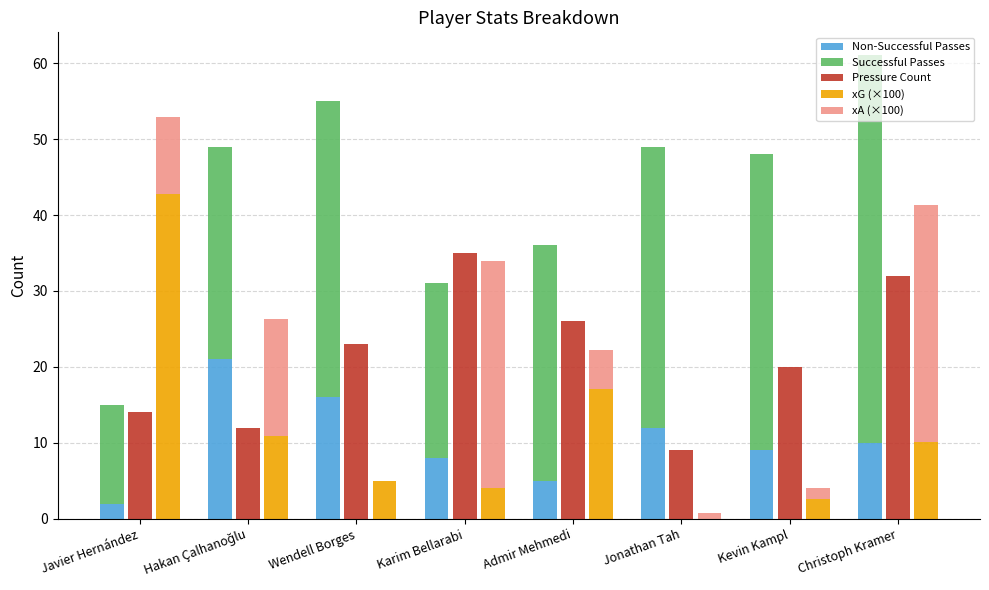

What is the maximum value shown in the chart?

51.0